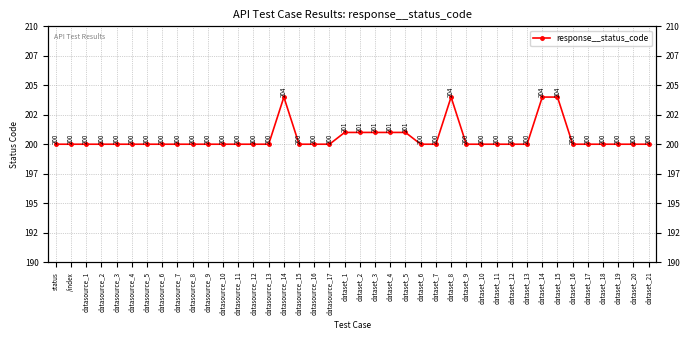

Where is the data nearest to the value 202?

dataset_1